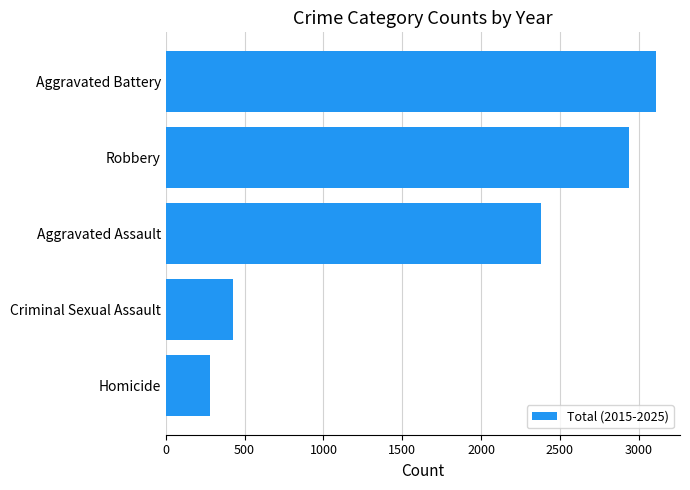

Where is the data nearest to the value 1692?

Aggravated Assault